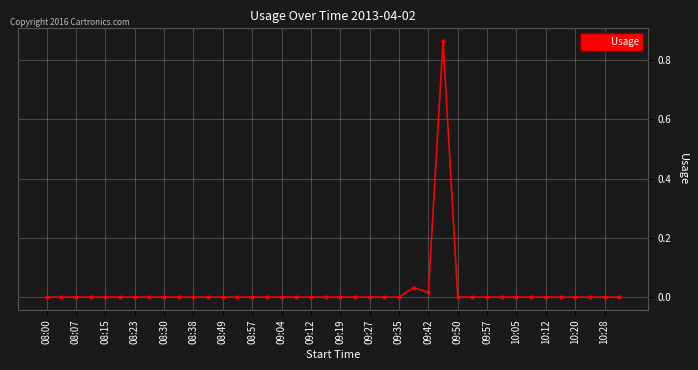

True or false: the data has more than 0 interior local peaks.

True